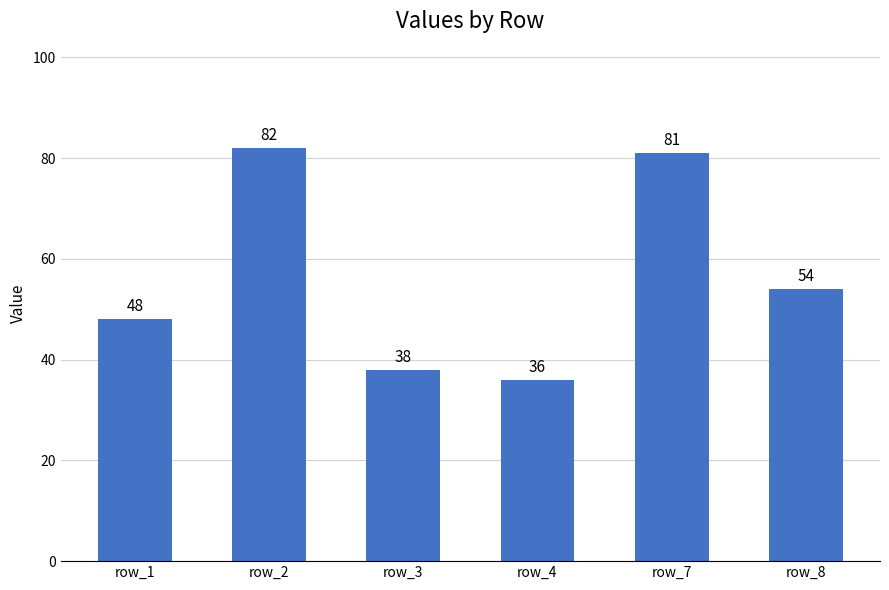

Reading left to right, list all the values displayed in this chart.

48	82	38	36	81	54